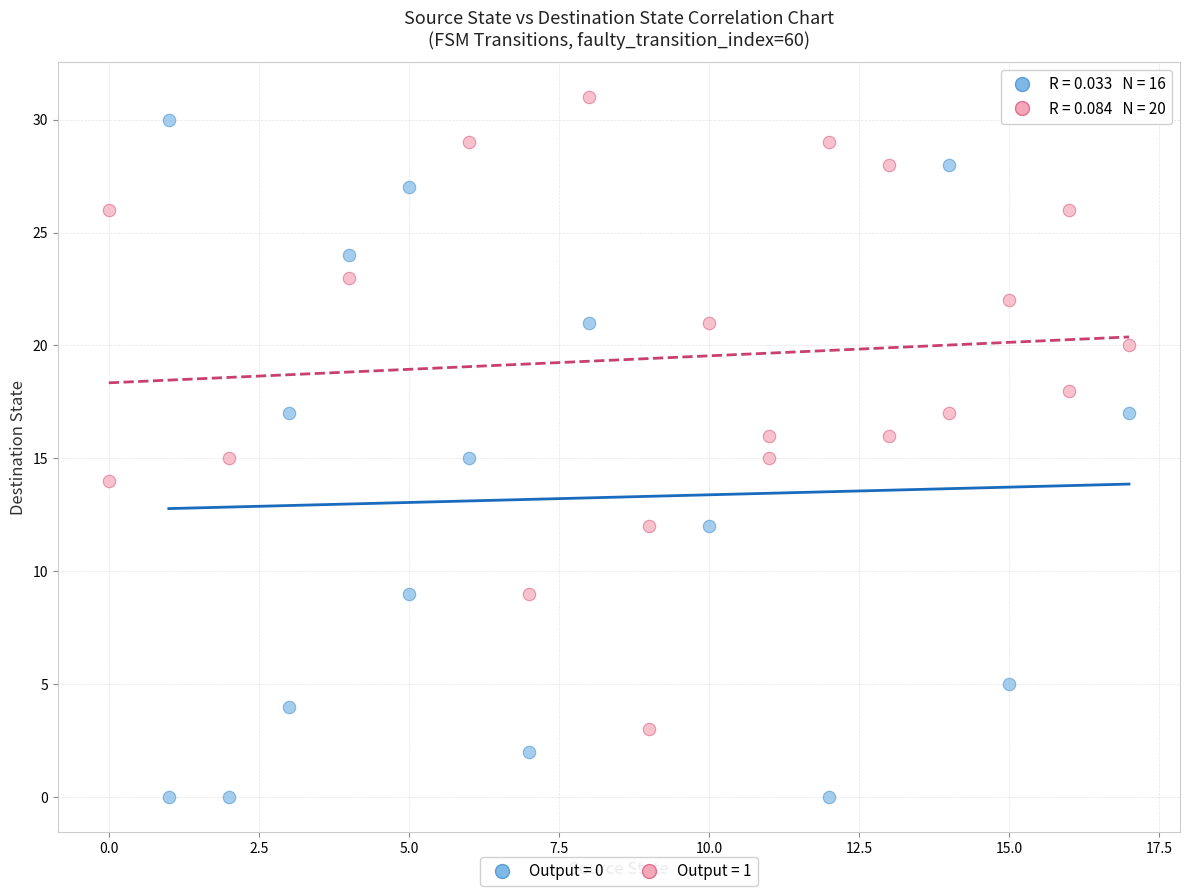

Which series reaches the minimum Y coordinate?

Output = 0